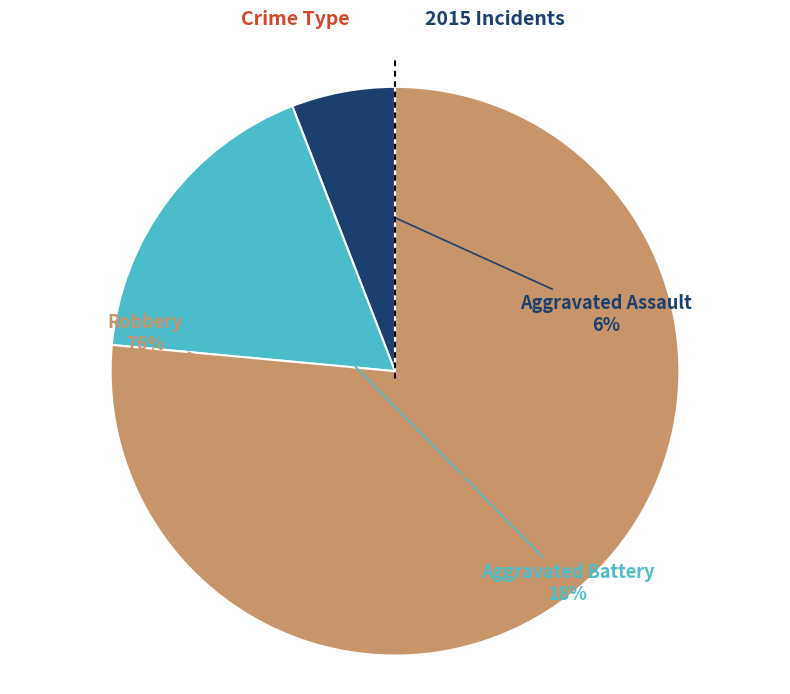

What is the smallest slice in the pie chart?

Aggravated Assault